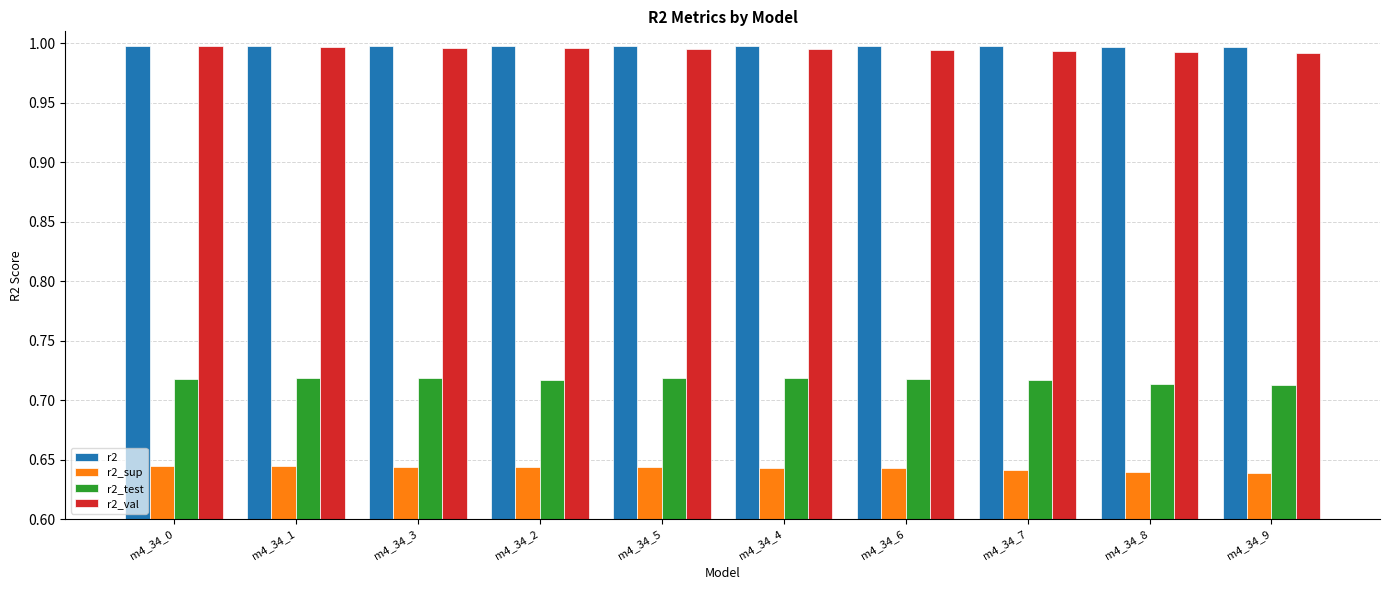

True or false: r2 has a value of 1.4 at m4_34_7.

False